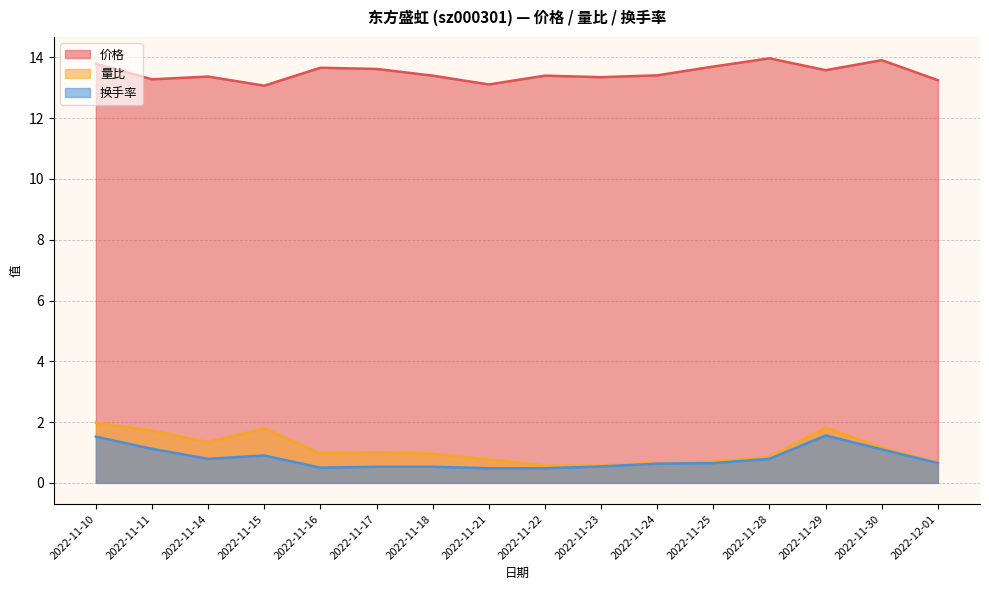

How many lines are shown in the chart?

3